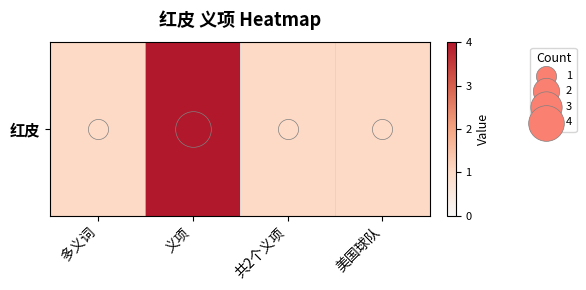

Reading left to right, list all the values displayed in this chart.

1	4	1	1